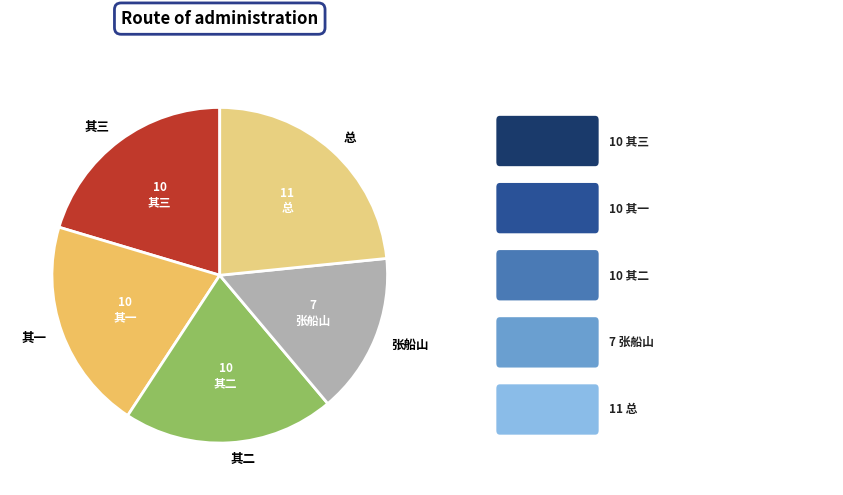

The 张船山检讨见和画兰词作此奉酬来简有近日同梦人病心颇不乐语因为遣之 slice represents 15% of the pie. True or false?

True